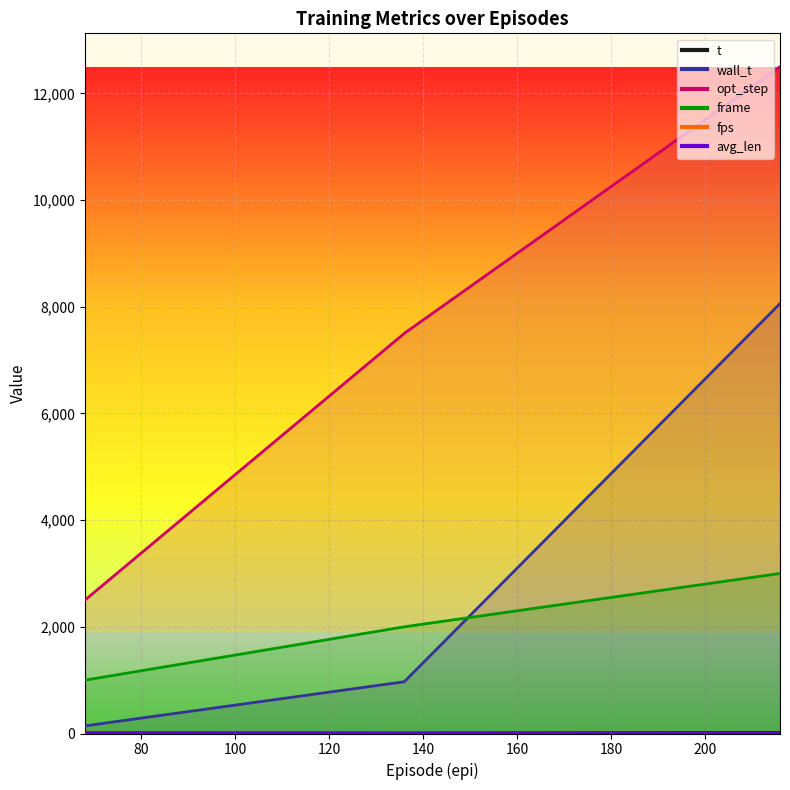

Reading right to left, what are all the values shown in this chart?

t: 21.0	2.0	10.0
wall_t: 8059.0	970.0	143.0
opt_step: 12500.0	7500.0	2500.0
frame: 3000.0	2000.0	1000.0
fps: 0.4	2.1	7.0
avg_len: 15.1	14.7	15.5